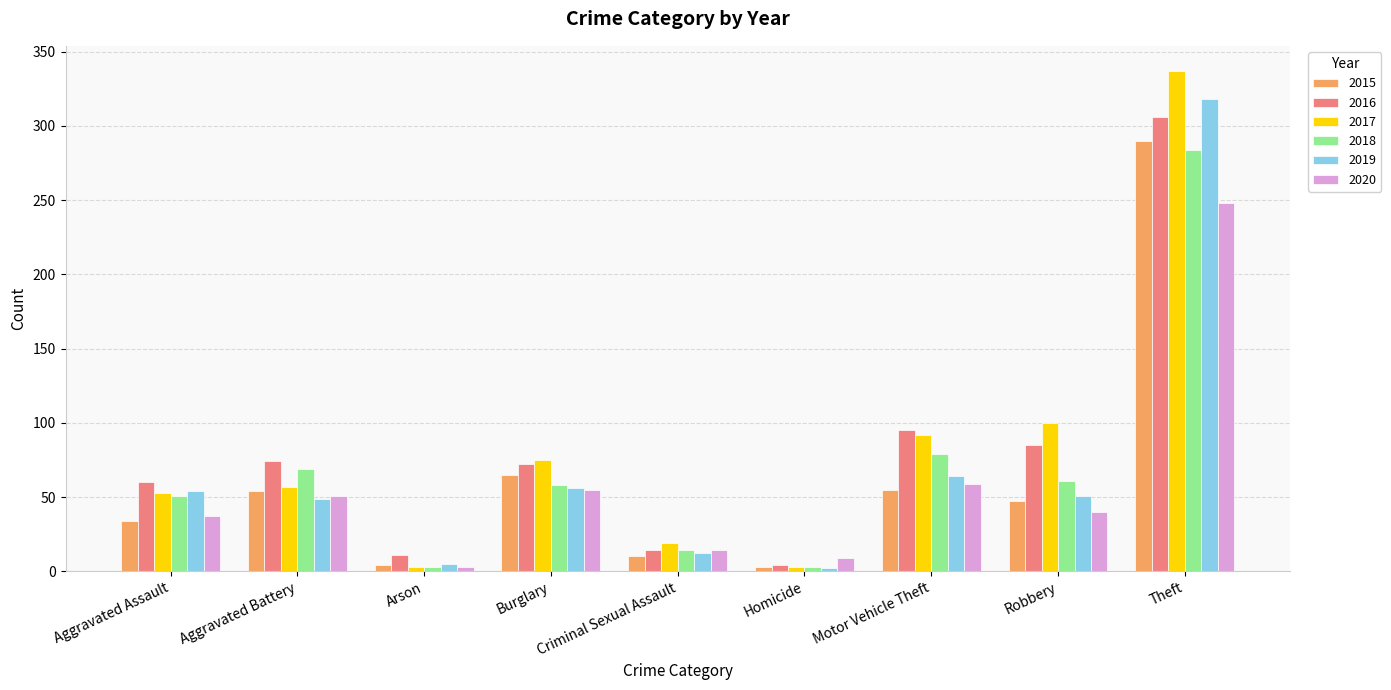

What is the minimum value shown in the chart?

2